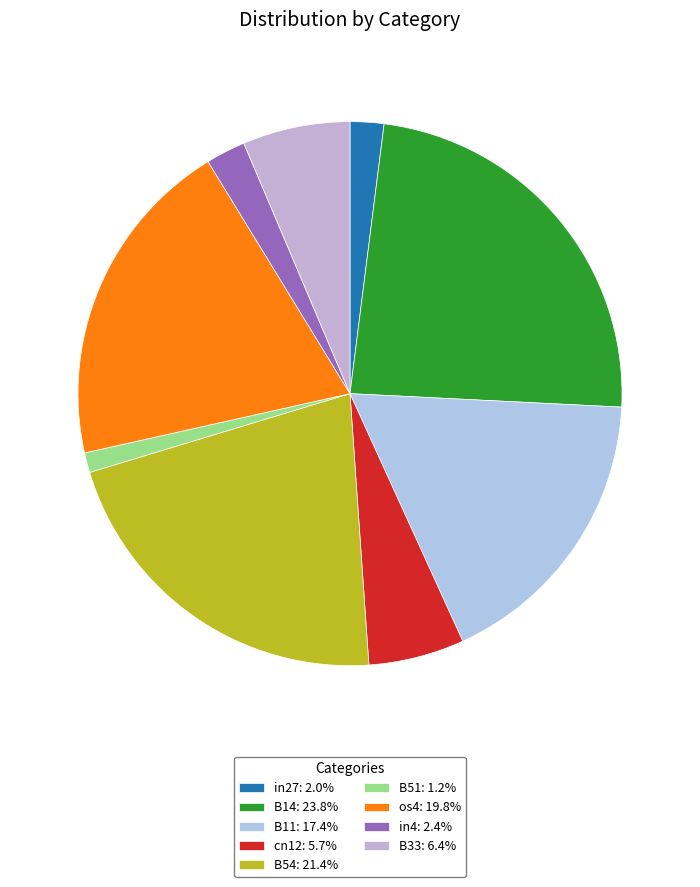

What percentage is the cn12 slice, to the nearest percent?

6%